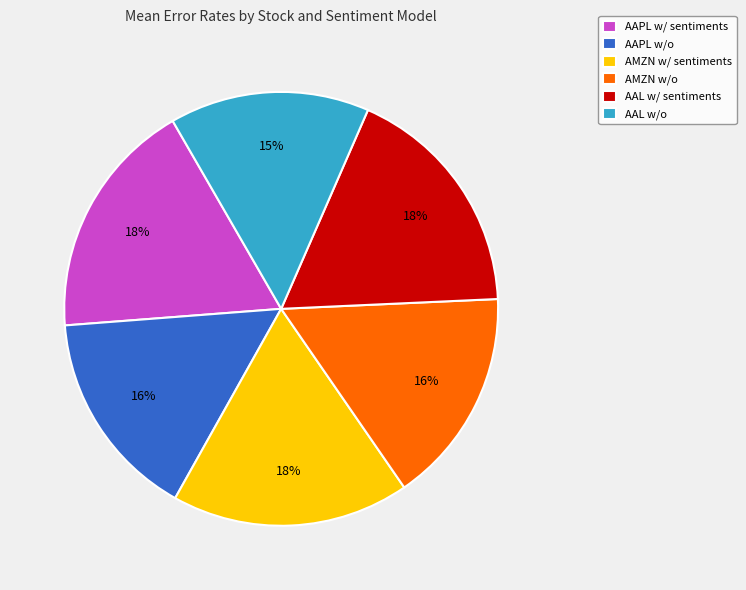

Is the sum of AMZN w/o and AAL w/o greater than half?

No